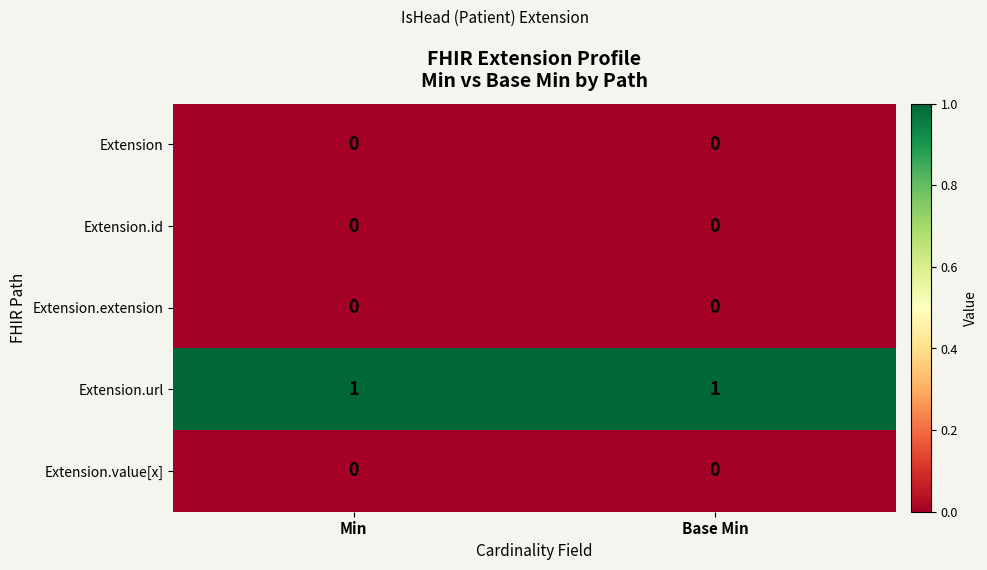

Which series has the largest total across all categories?

Extension.url